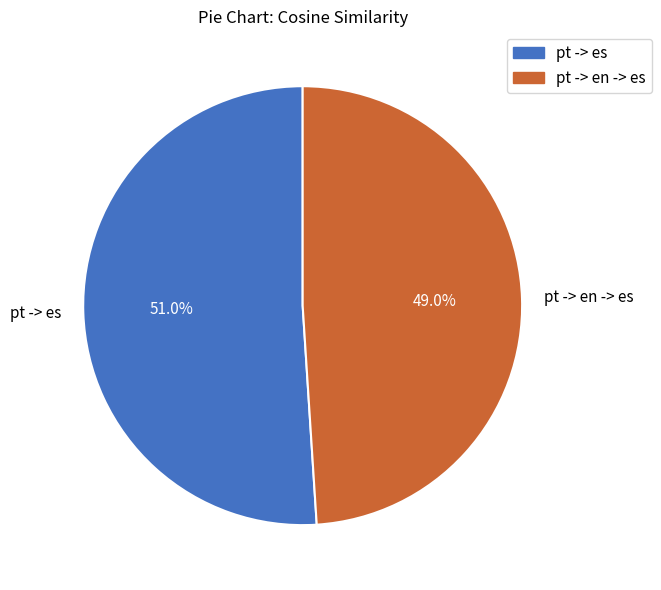

True or false: pt -> en -> es accounts for 58% of the total.

False